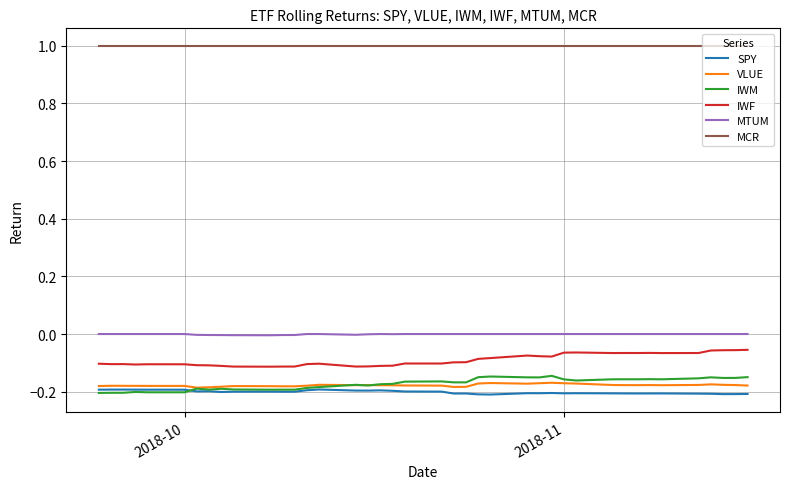

True or false: IWF and VLUE intersect in this chart.

False